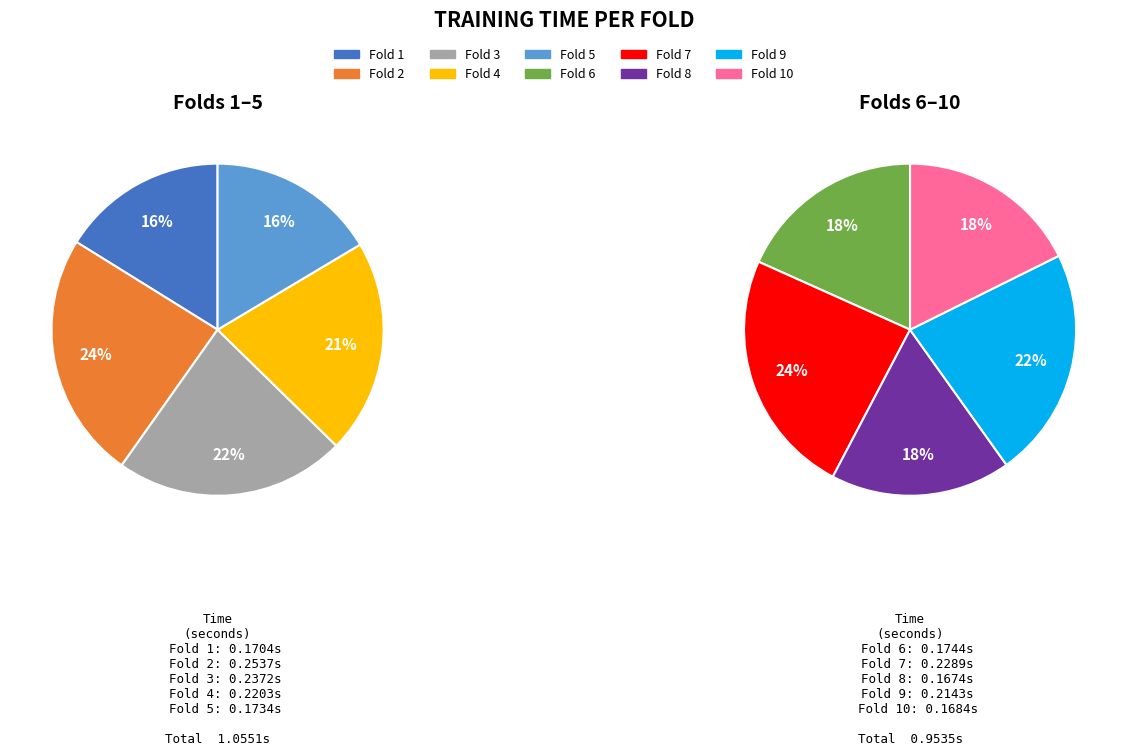

Is there a majority slice in this chart?

No